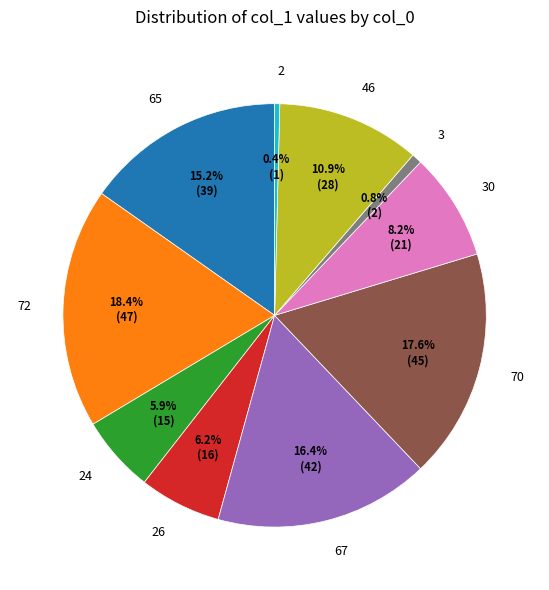

Combined, what portion of the pie is 2 and 46?

11.3%